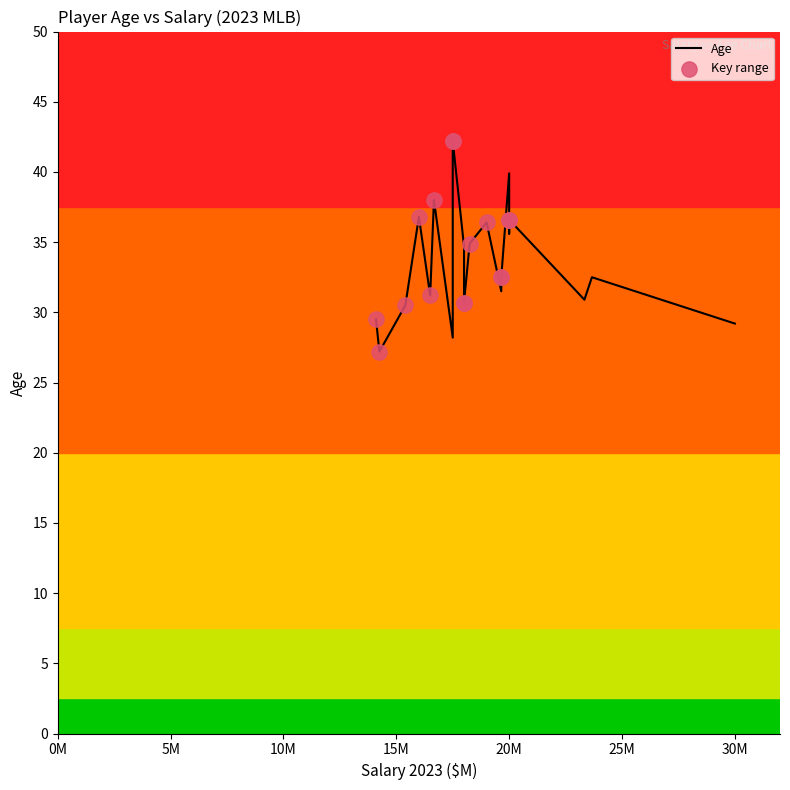

What is the change in value from Ryu to Grandal?

-1.7